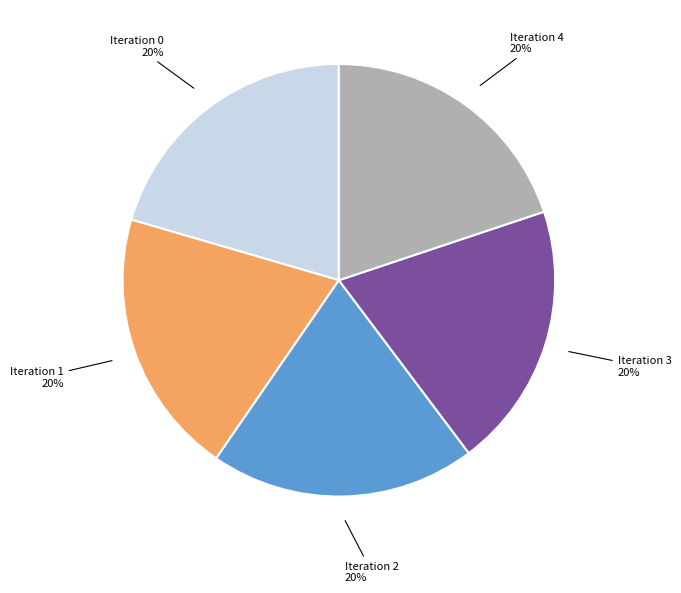

To the nearest percent, what is the average slice percentage?

20%